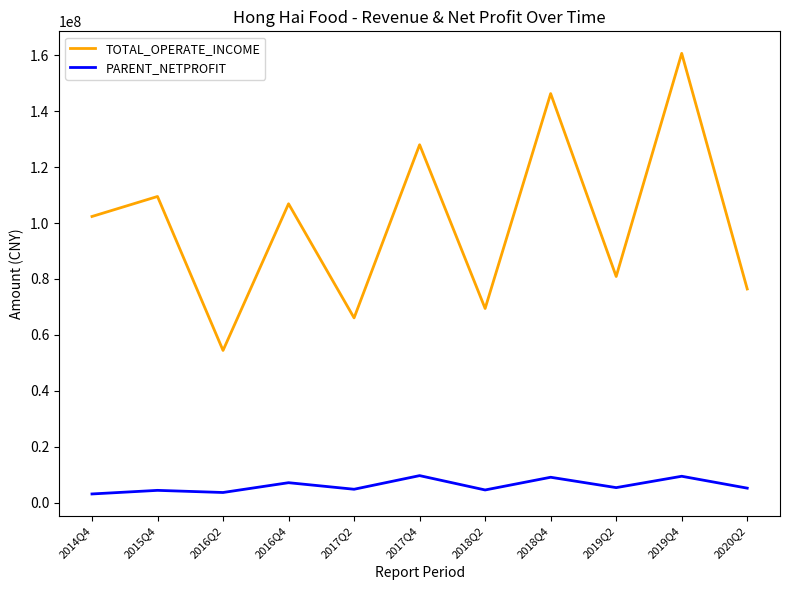

In TOTAL_OPERATE_INCOME, how many points are lower than both neighbors (excluding endpoints)?

4